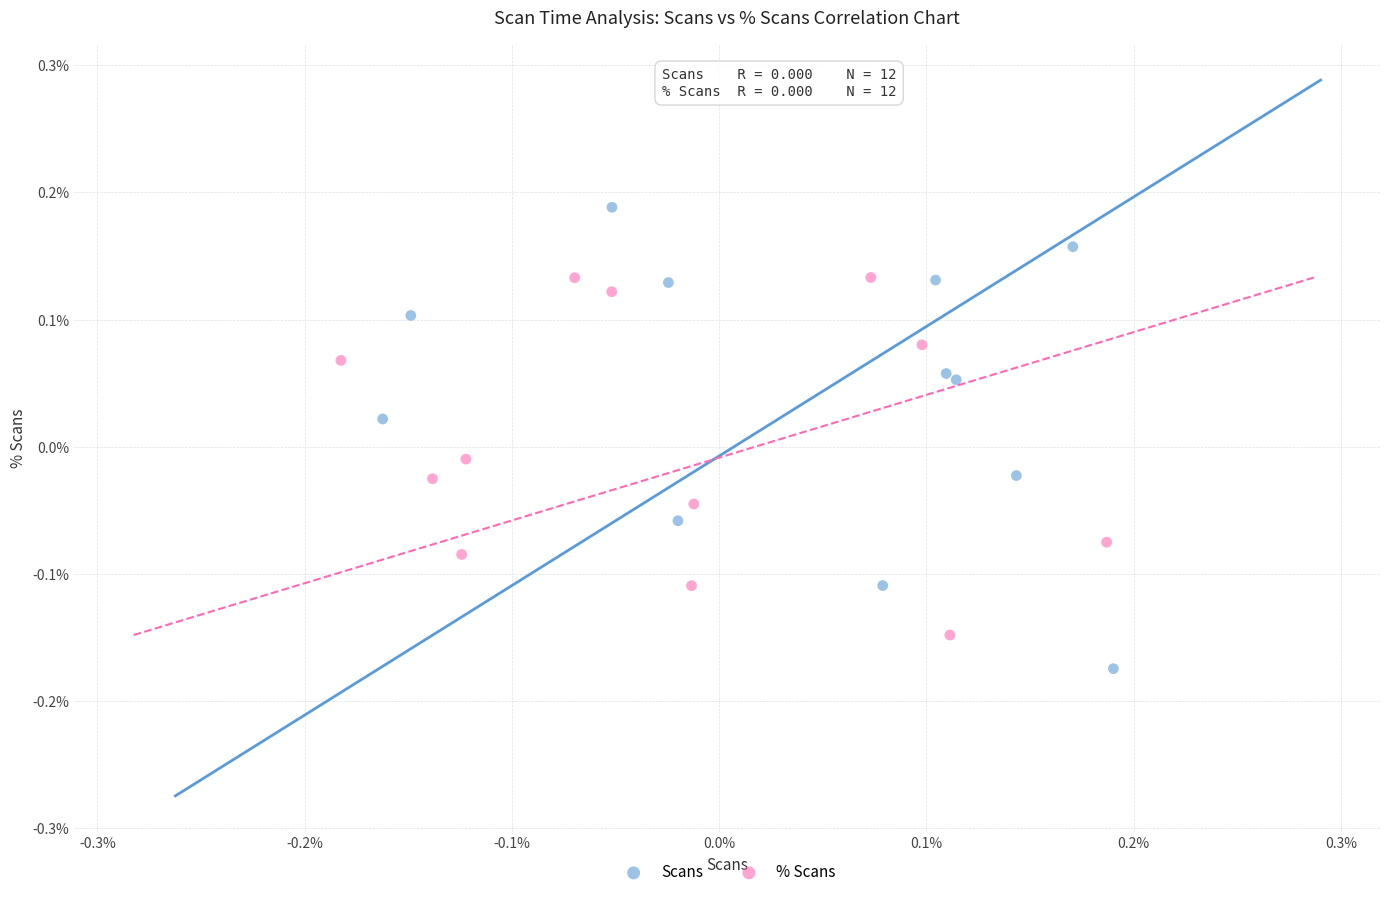

What are all the series names shown in the legend?

Scans, % Scans